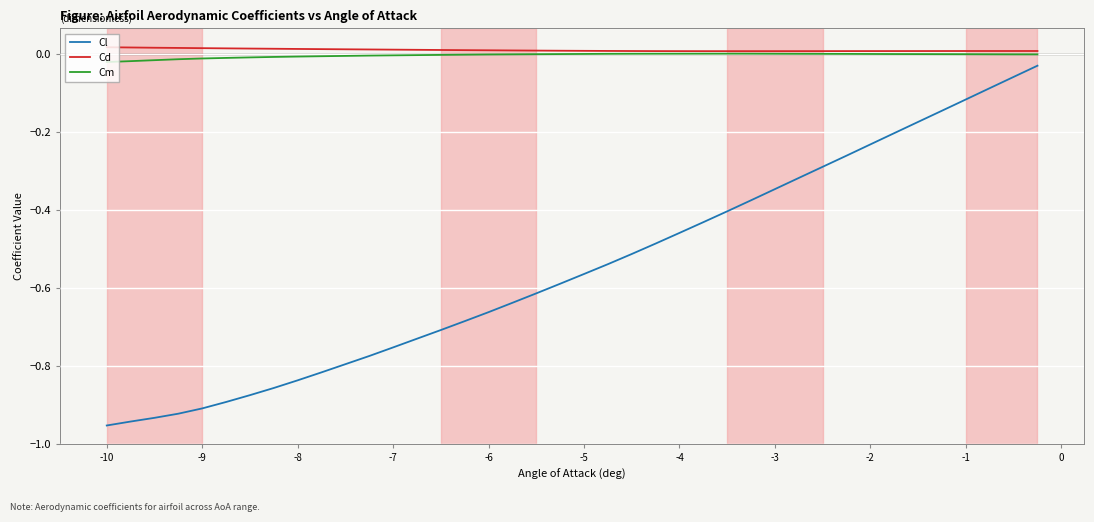

Which series has the largest range (max minus min)?

Cl